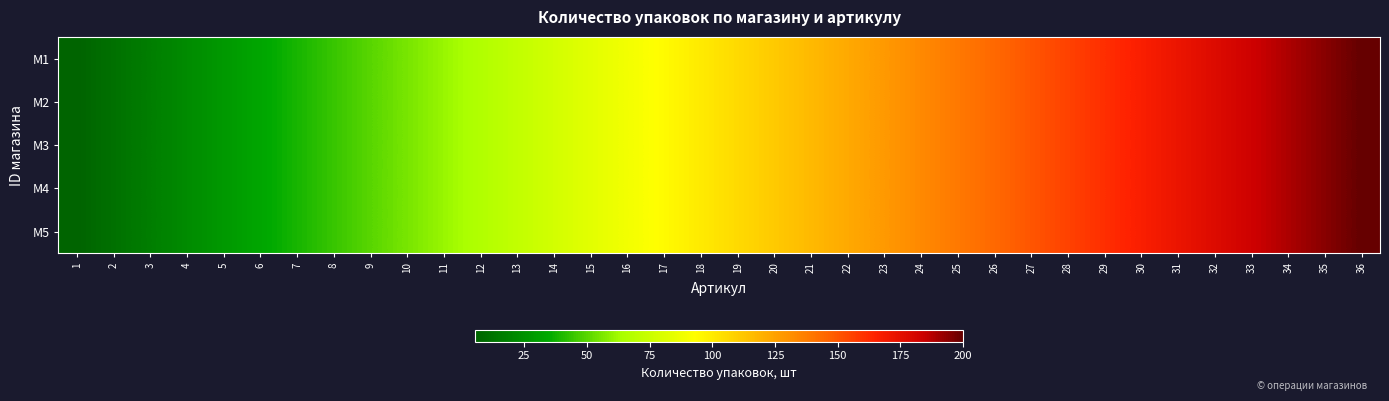

Which has a higher value, 13 or 8?

13